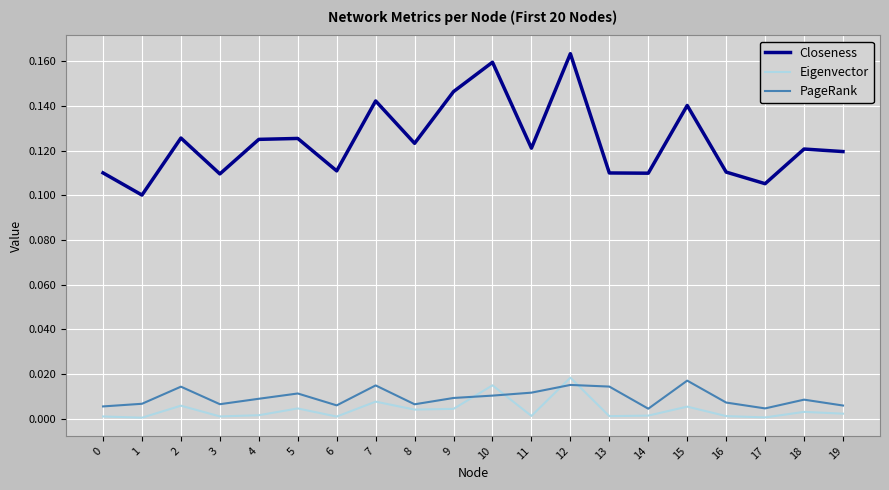

At which category does the chart reach its peak across all series?

12